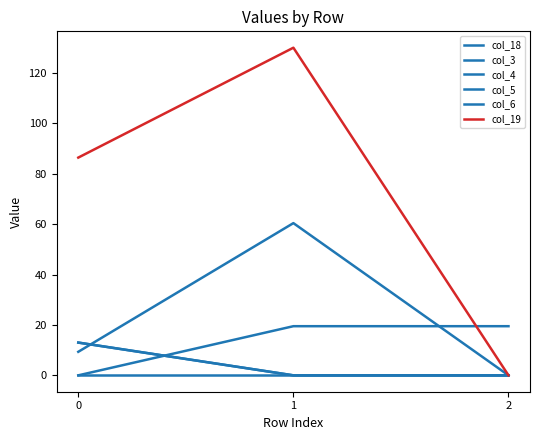

What is the spread (max minus min) of values at 0?

86.4